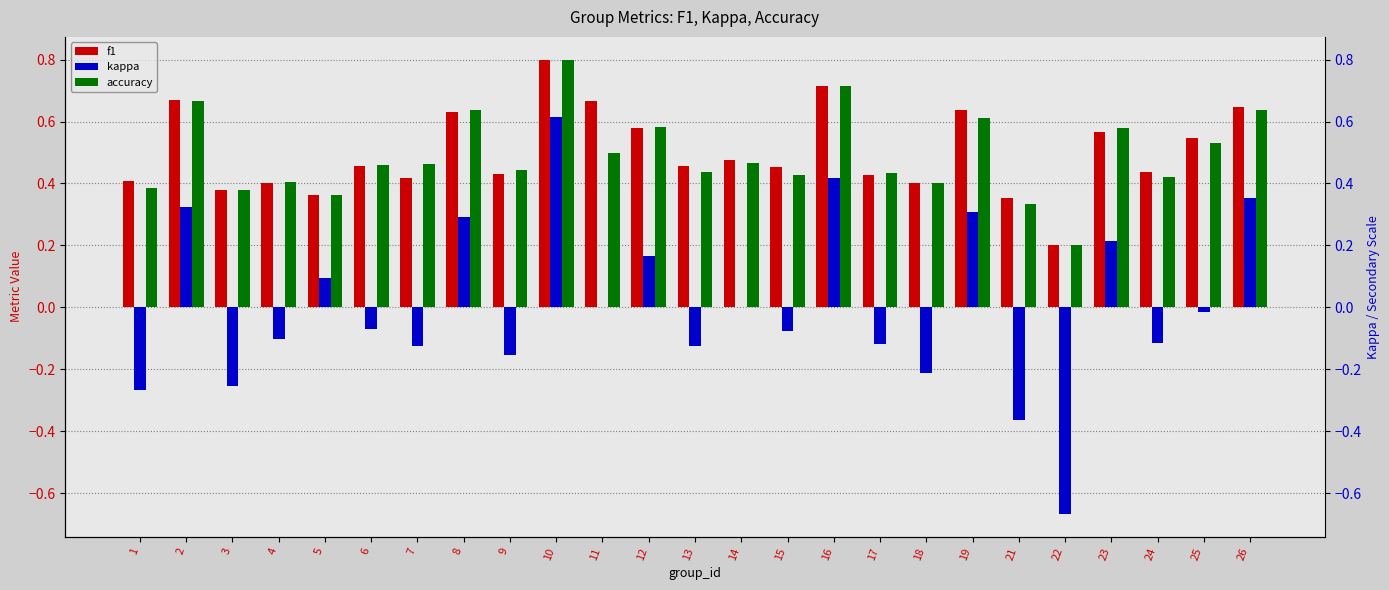

What is the difference between the highest and lowest values at 22?

0.9